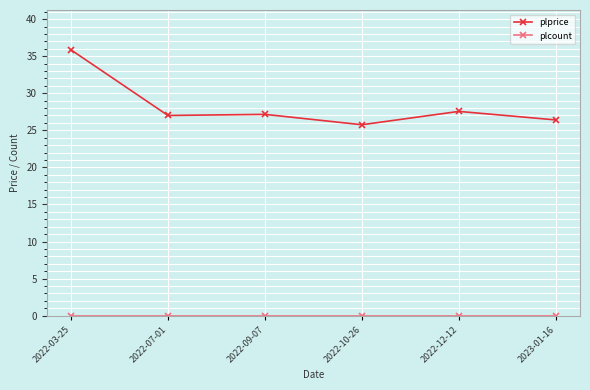

What is the difference between the maximum and minimum values in the plprice series?

10.1